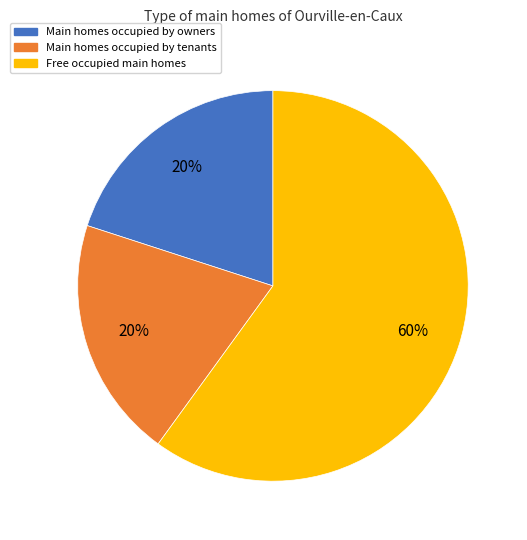

Does any single category account for the majority?

Yes